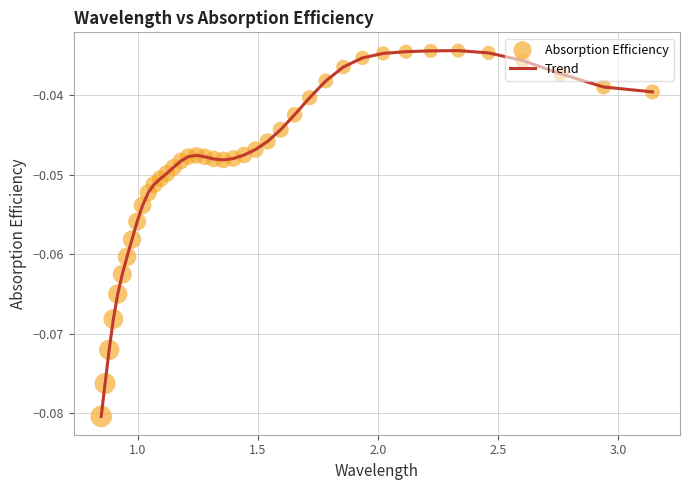

Does the chart have visible grid lines?

Yes